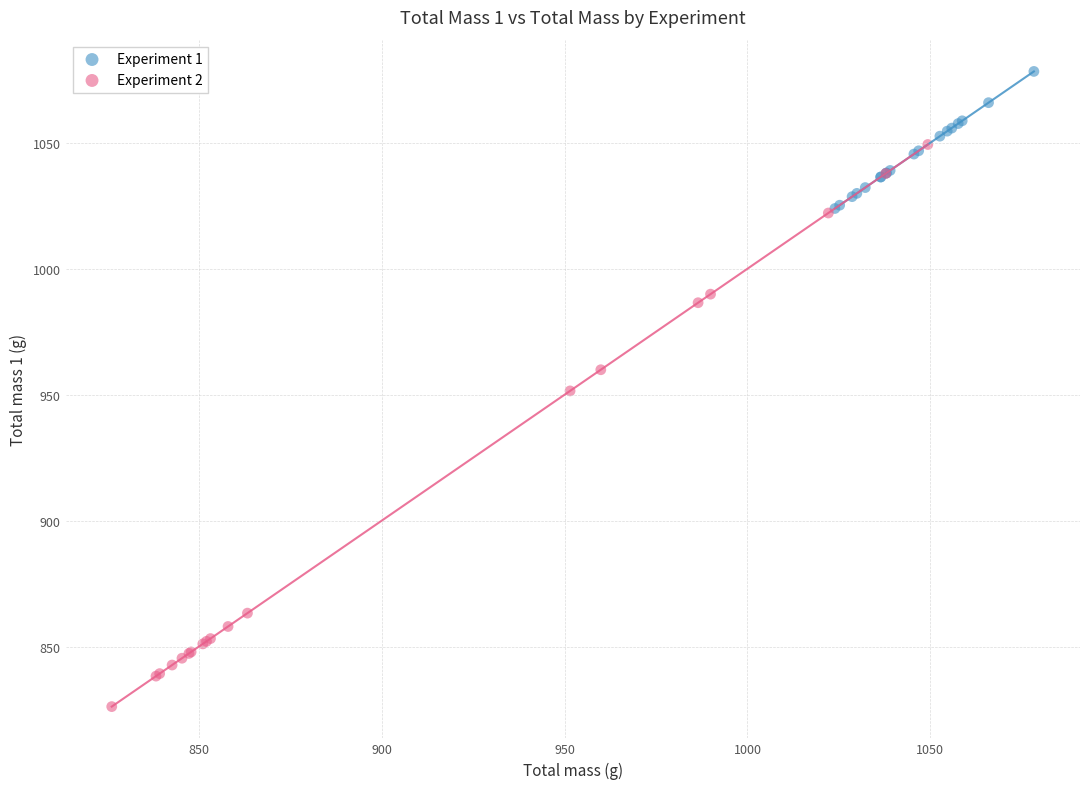

Which series contains the lowest Y value?

Experiment 2